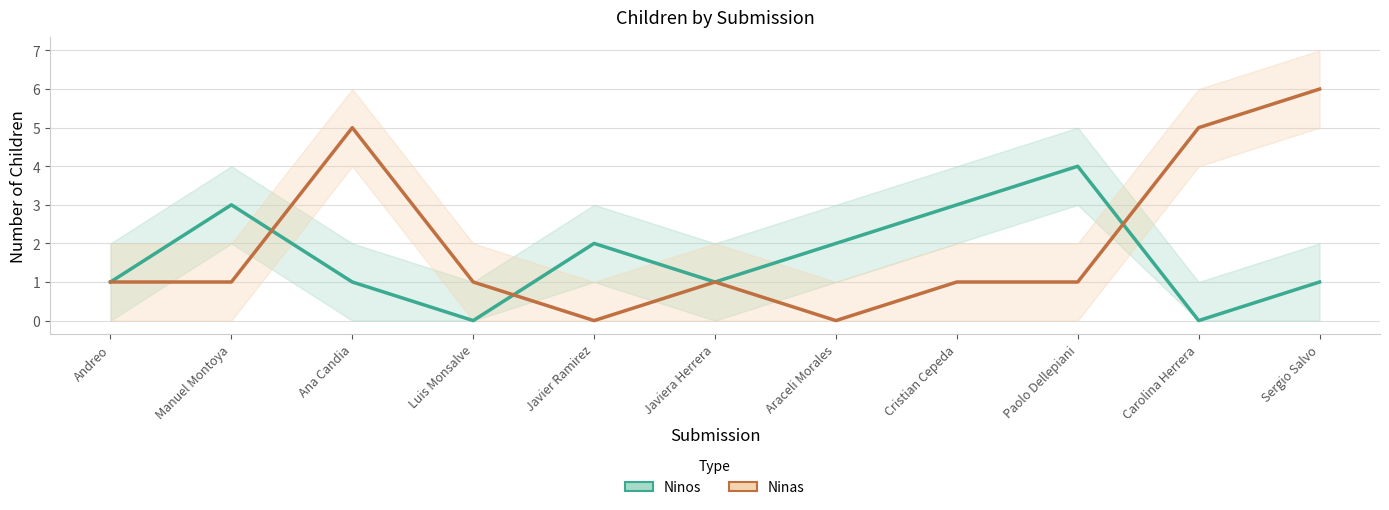

Which category has the lowest value across all series?

Luis Monsalve